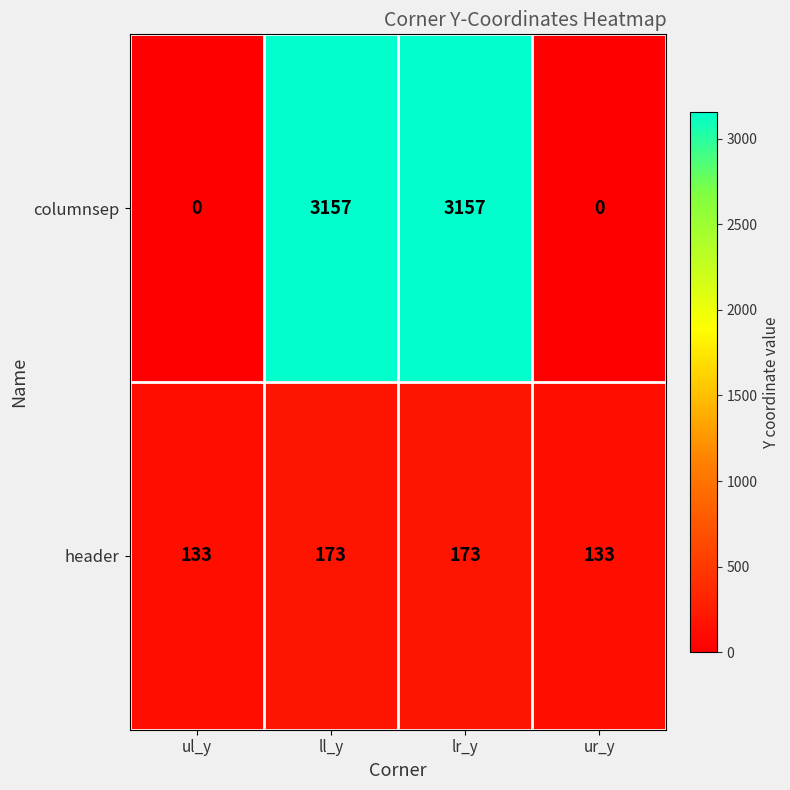

Is the value of columnsep at ll_y greater than the value of header at ur_y?

Yes